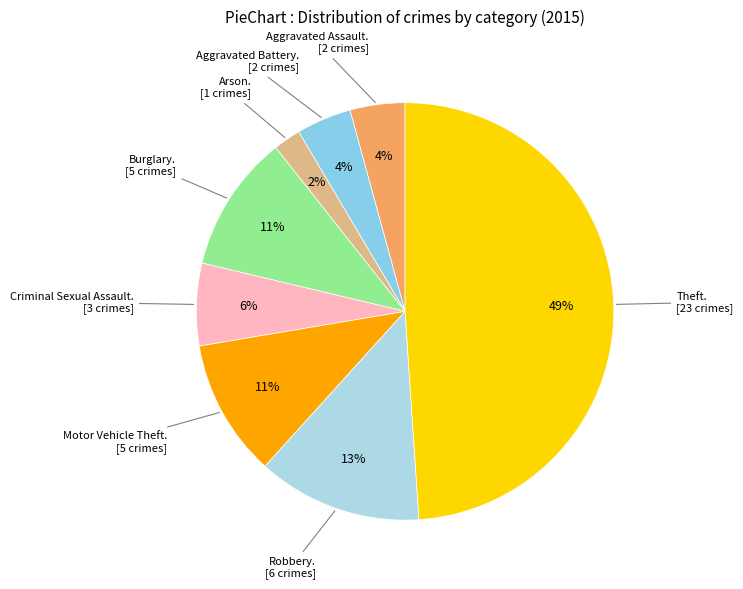

To the nearest percent, what is the average slice percentage?

12%